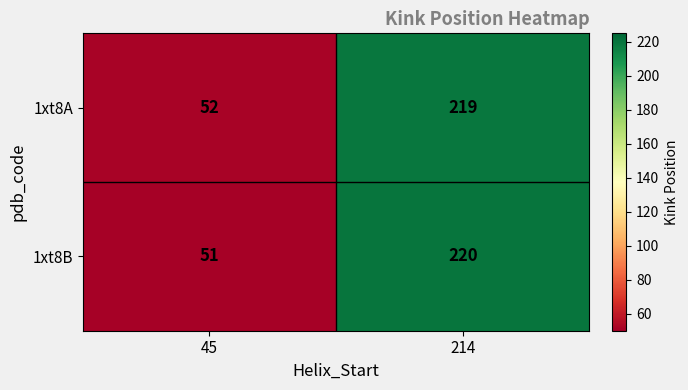

What is the sum of the 1xt8B values at 214 and 45?

271